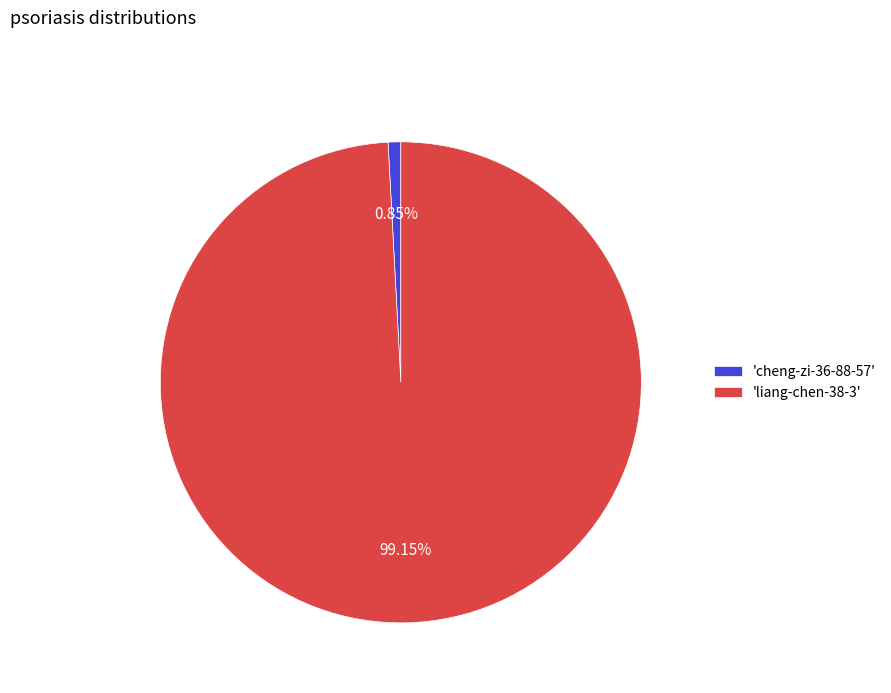

Is the sum of 'cheng-zi-36-88-57' and 'liang-chen-38-3' greater than half?

Yes